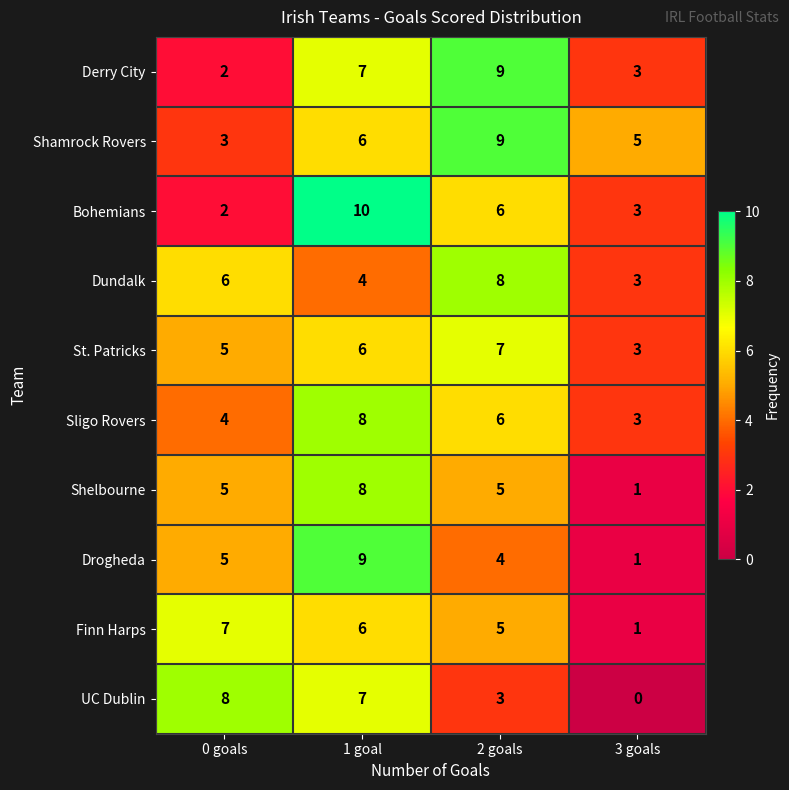

Which label corresponds to the smallest value in the chart?

3 goals